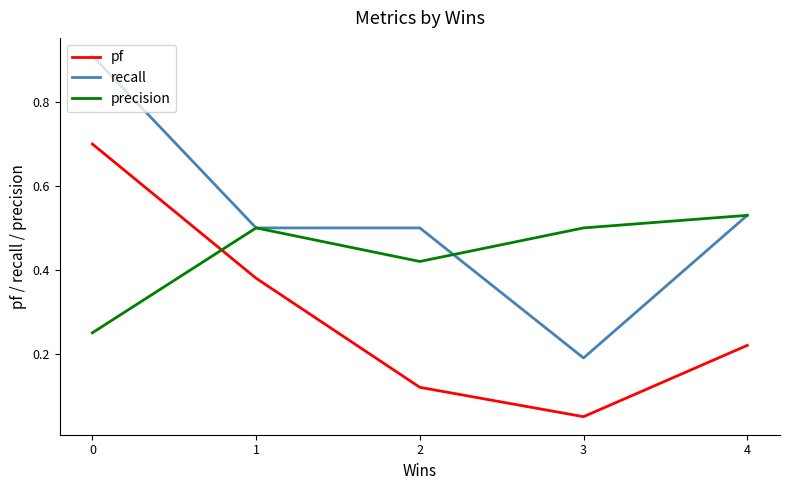

The recall series shows 0.2 at 2. True or false?

False